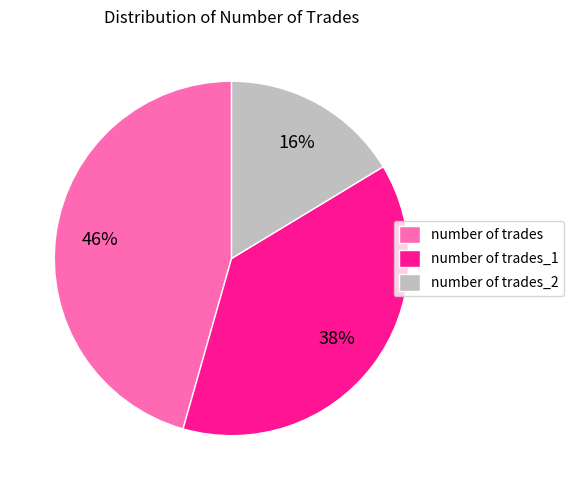

How many segments does this pie chart have?

3